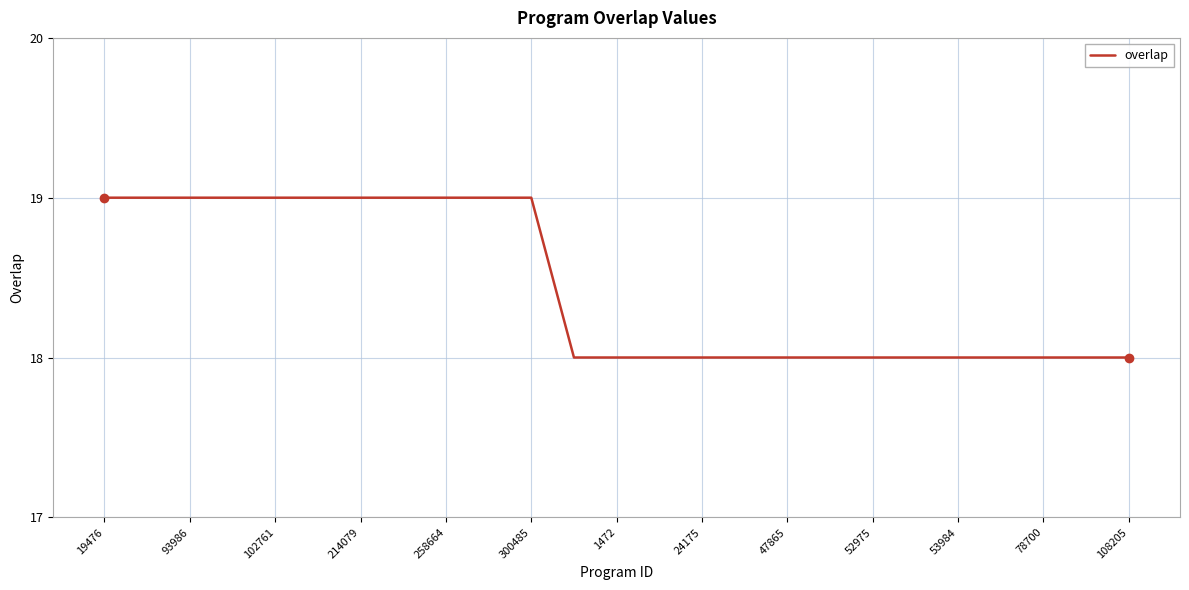

What is the minimum value shown in the chart?

18